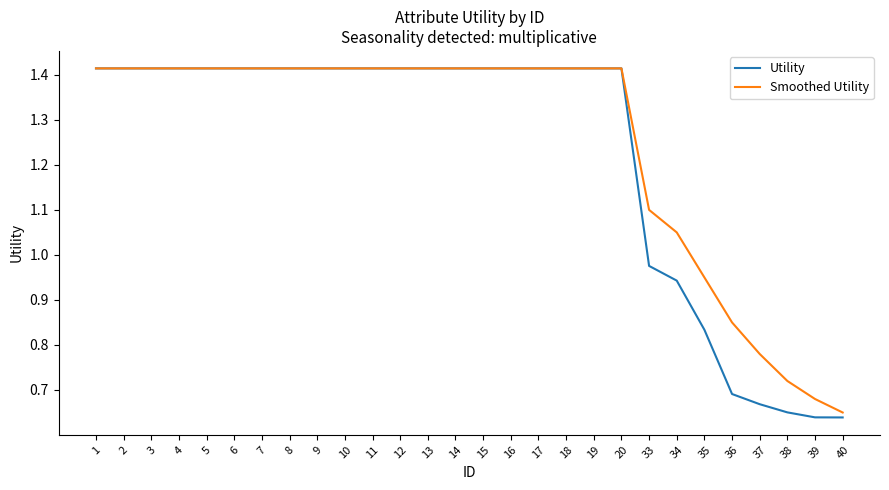

The Smoothed Utility series shows 0.3 at 4. True or false?

False